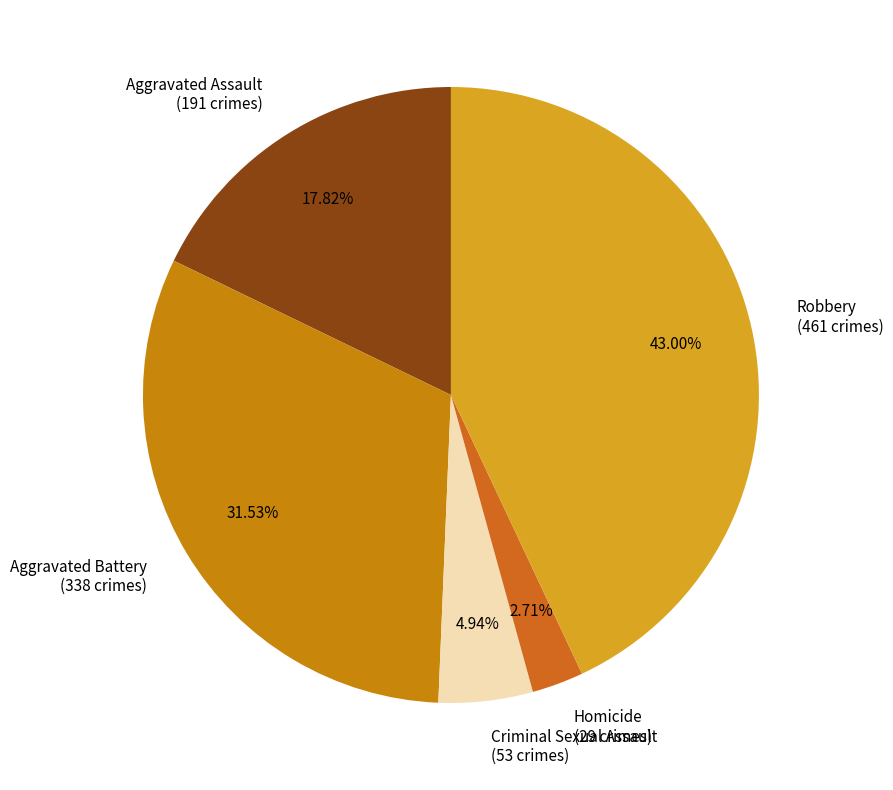

Which has a higher value, Robbery (461 crimes) or Homicide (29 crimes)?

Robbery (461 crimes)